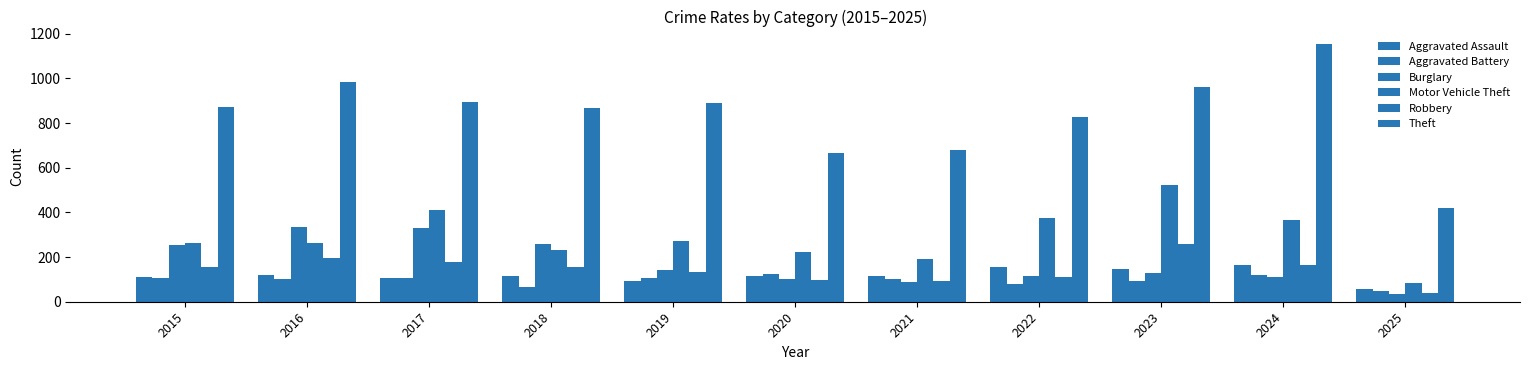

What is the value of the Aggravated Battery bar at the 3rd from the left?

108